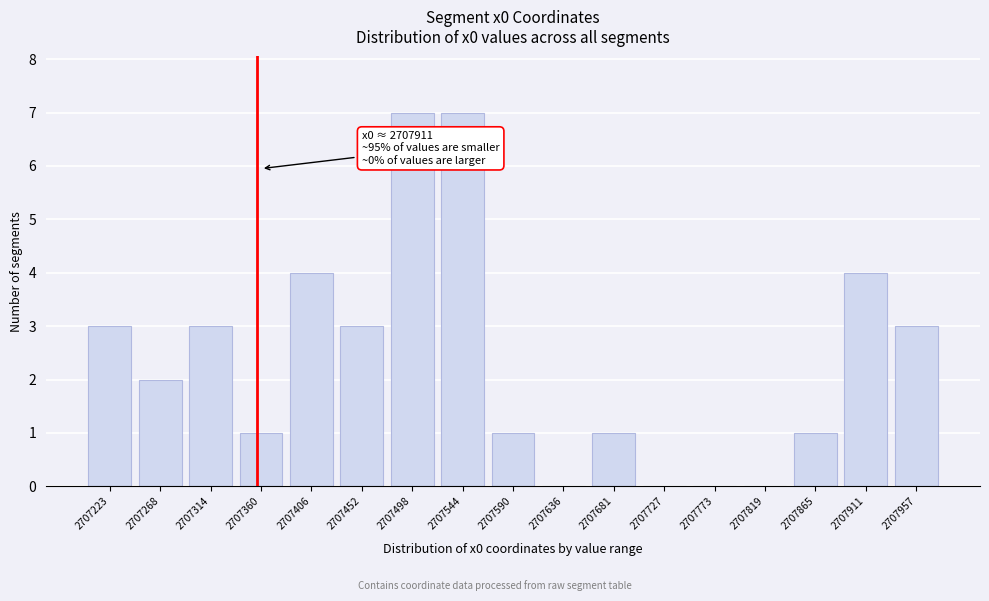

Reading left to right, transcribe all the data shown in this chart.

2707223=3	2707268=2	2707314=3	2707360=1	2707406=4	2707452=3	2707498=7	2707544=7	2707590=1	2707636=0	2707681=1	2707727=0	2707773=0	2707819=0	2707865=1	2707911=4	2707957=3